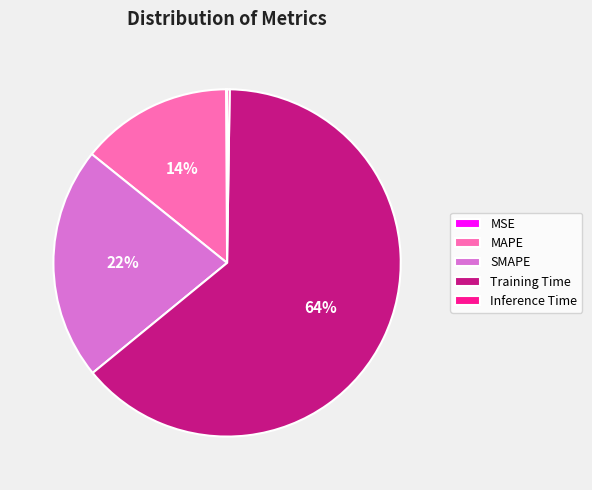

Is it true that SMAPE is 28% of the pie?

False